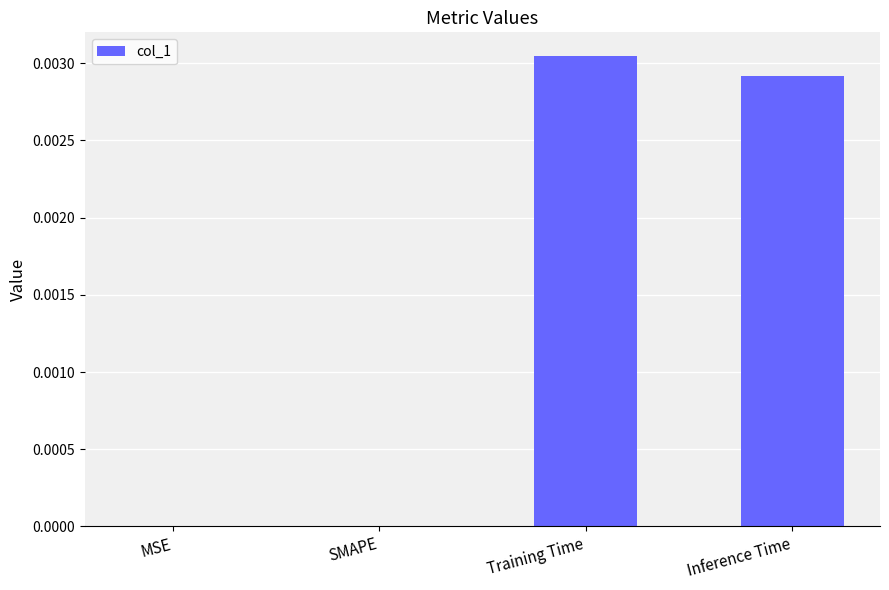

Which label corresponds to the largest value in the chart?

Training Time